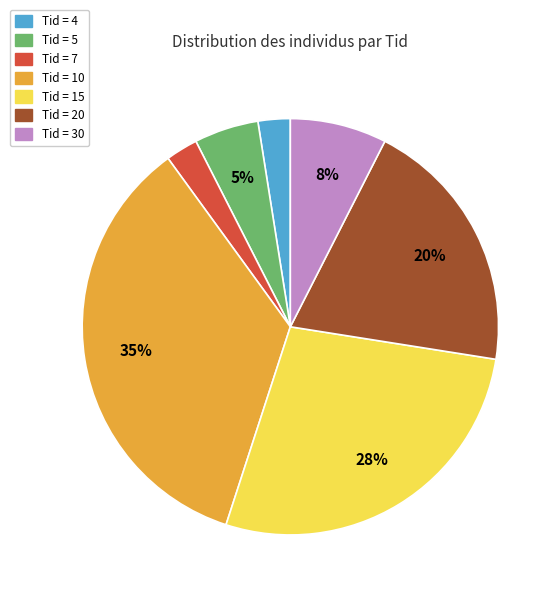

To the nearest percent, what portion does Tid = 4 represent?

2%